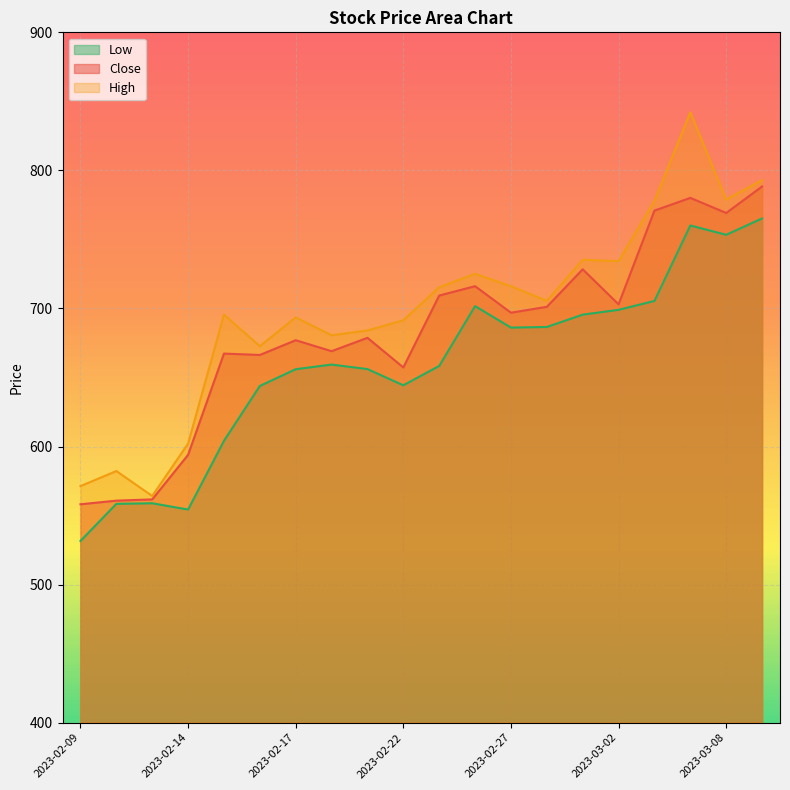

How many lines are shown in the chart?

3